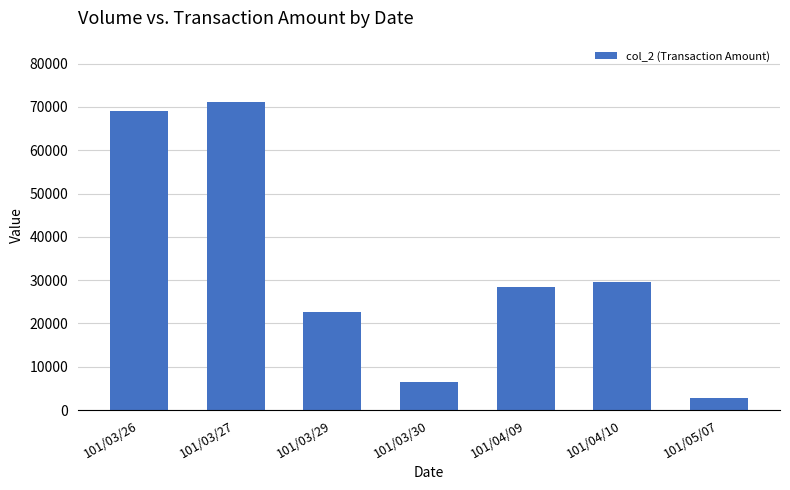

Between 101/03/27 and 101/03/26, which is larger?

101/03/27